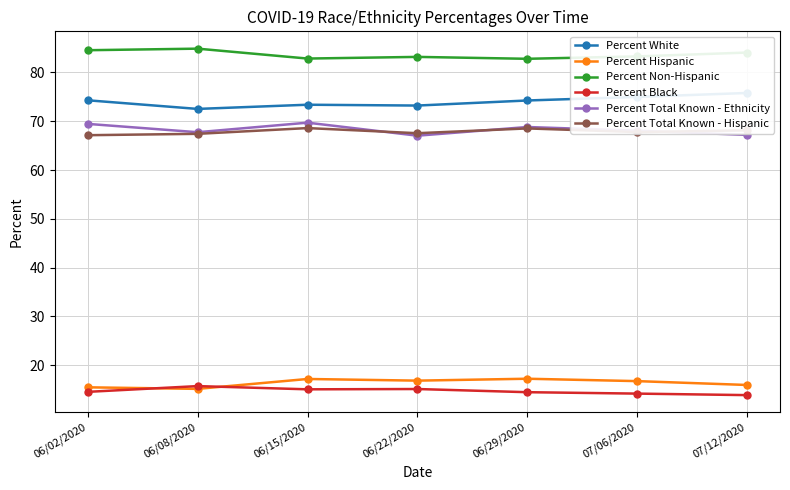

What are all the series names shown in the legend?

Percent White, Percent Hispanic, Percent Non-Hispanic, Percent Black, Percent Total Known - Ethnicity, Percent Total Known - Hispanic